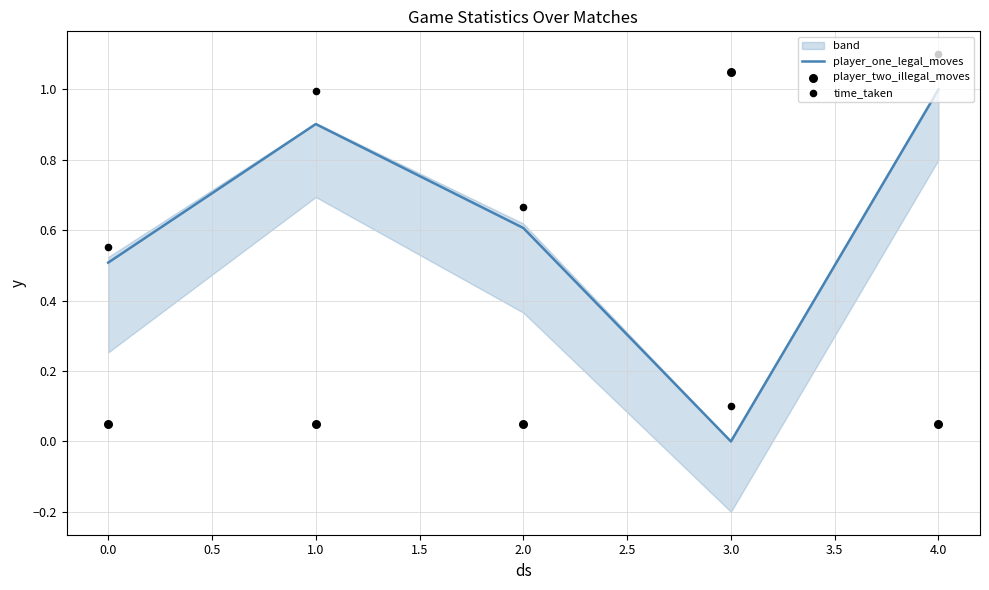

Which series has the largest total across all categories?

time_taken